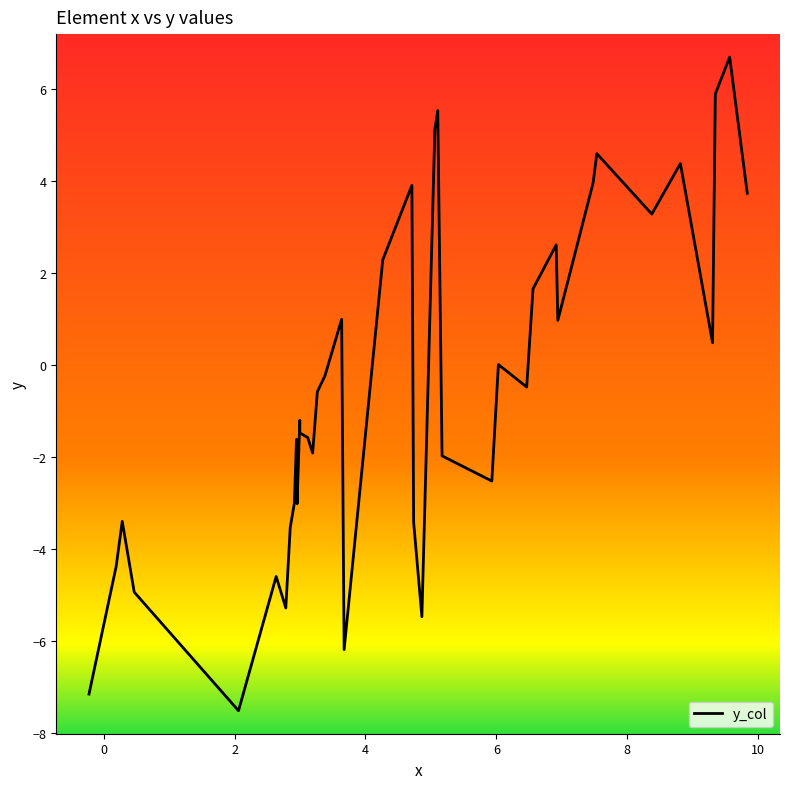

Does the chart display data point markers on the line(s)?

No